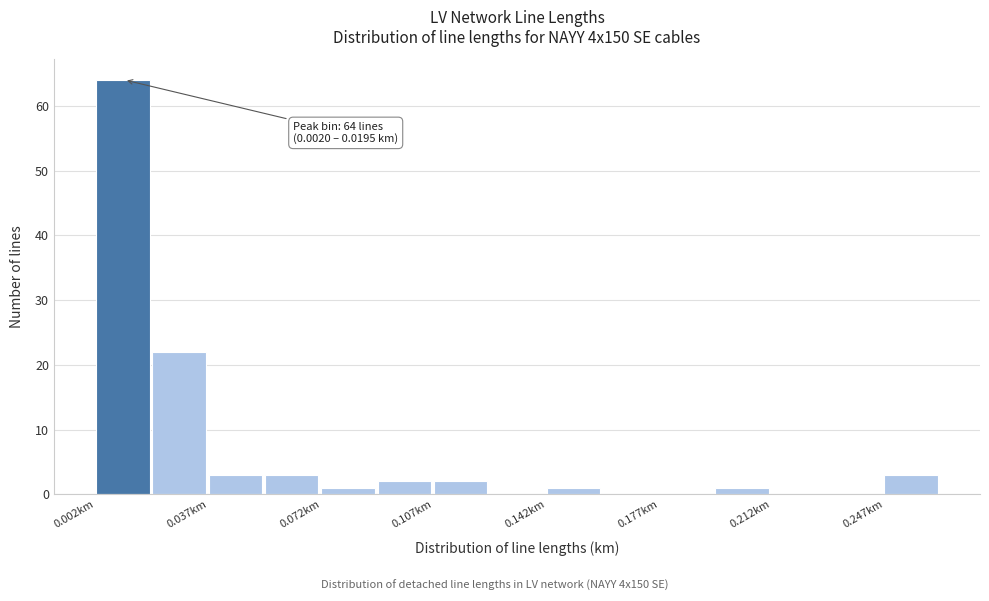

Around what value on the x-axis is the tallest bar? Give the approximate position of its centre, as read against the axis.

0.010